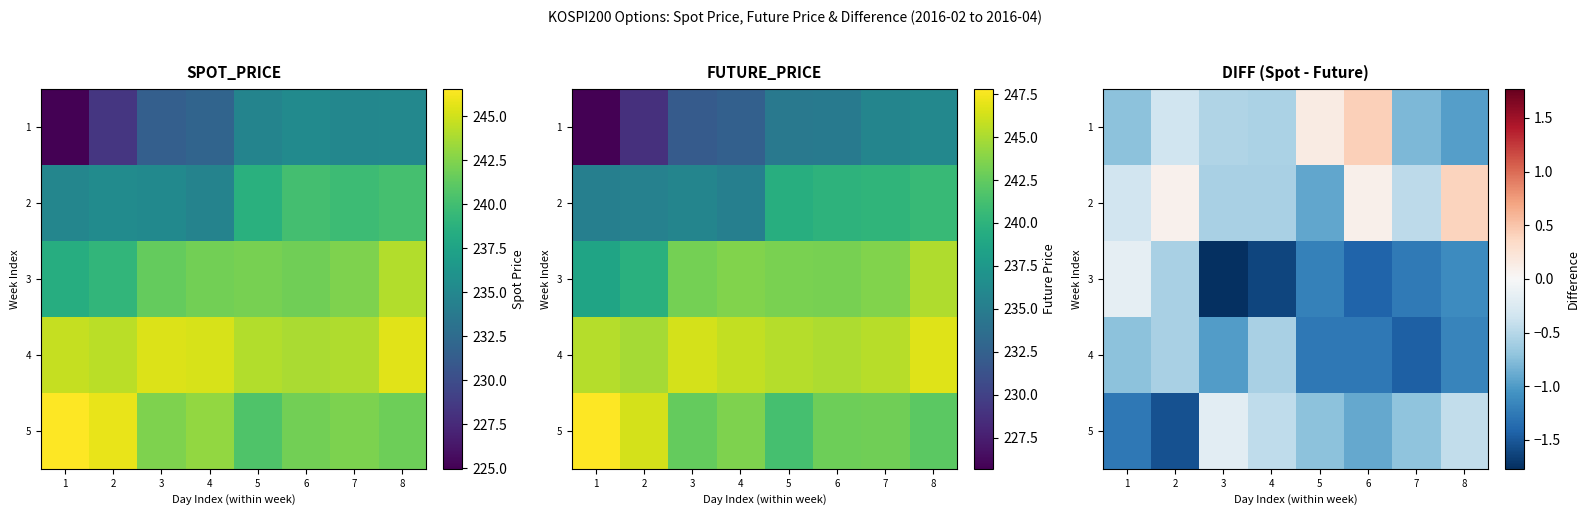

List the series in order of their overall mean, highest first.

2, 1, 5, 4, 3